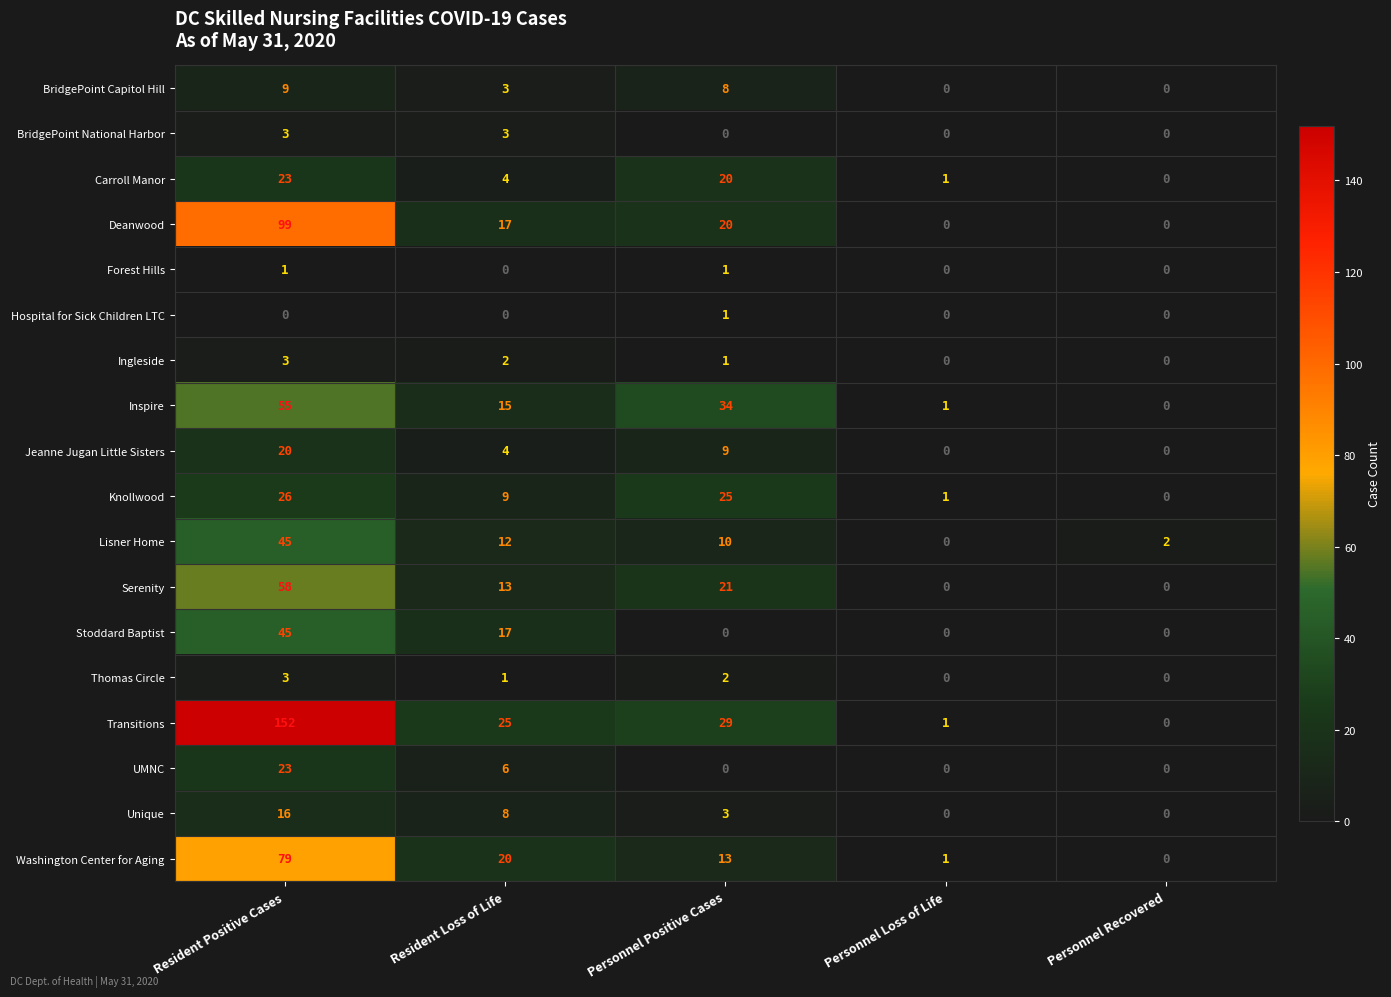

What is the greatest value displayed?

152